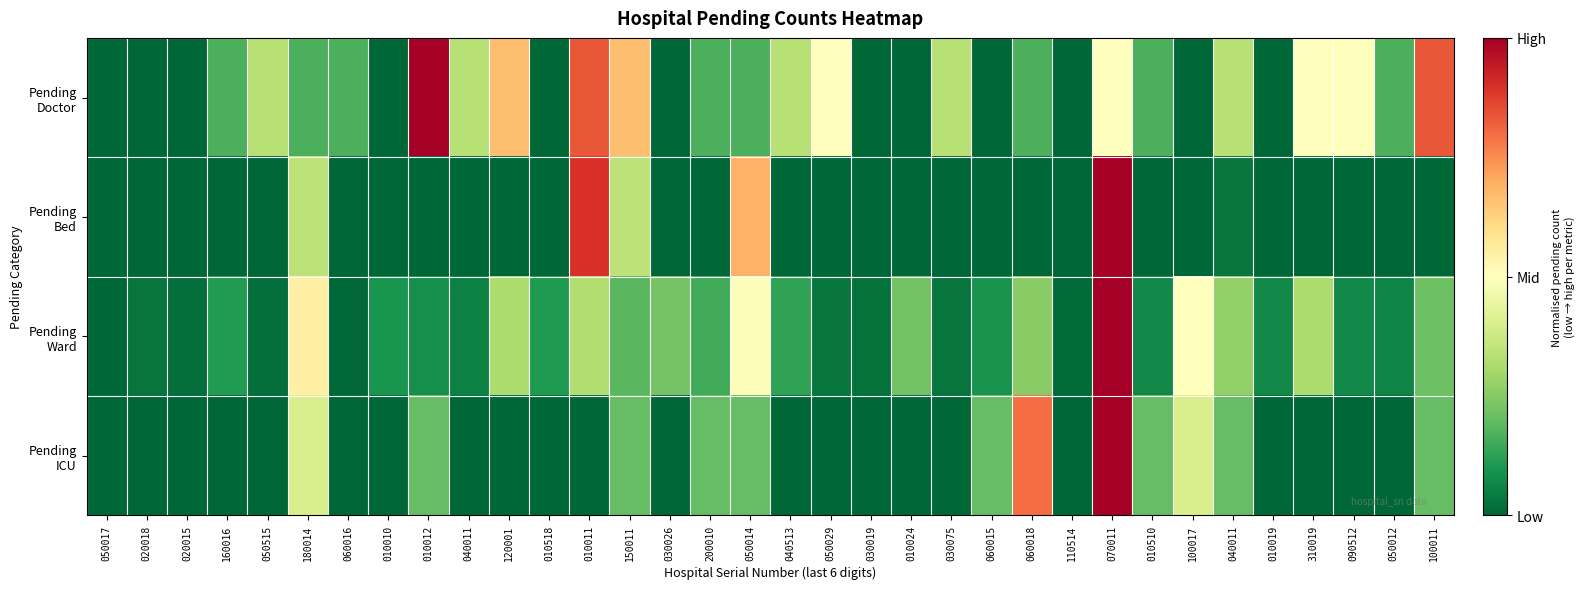

Between 010011 and 040011, which is larger?

010011